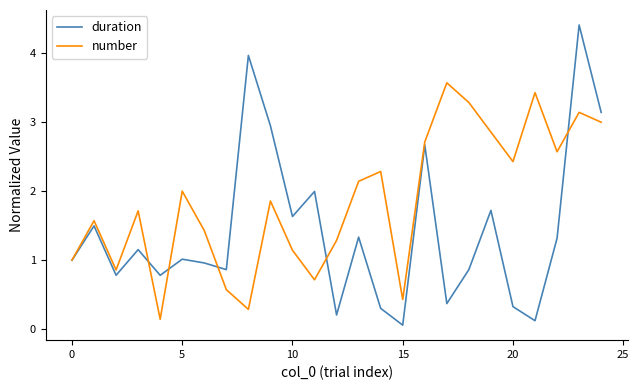

What is the greatest value displayed?

4.4